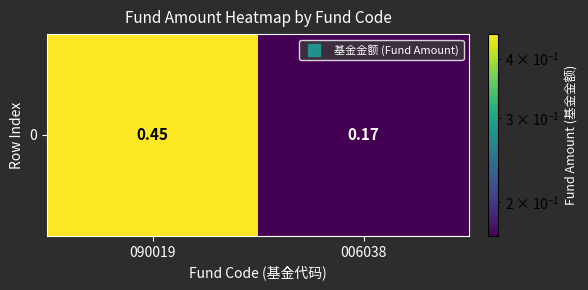

Reading right to left, transcribe all the data shown in this chart.

0.2	0.5